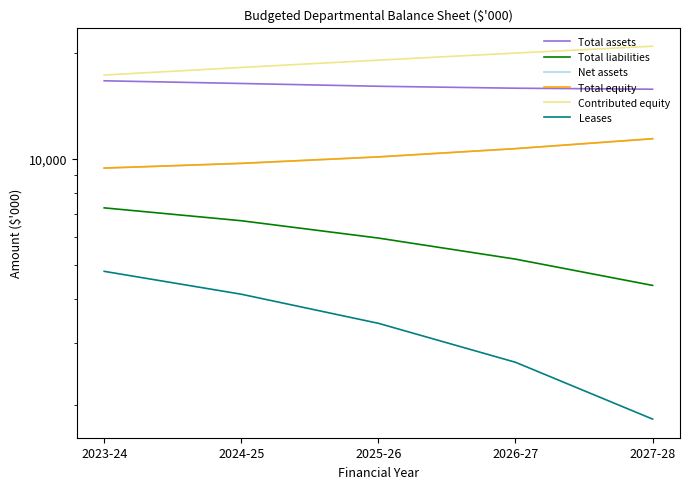

At how many categories does at least one series exceed 7004?

5